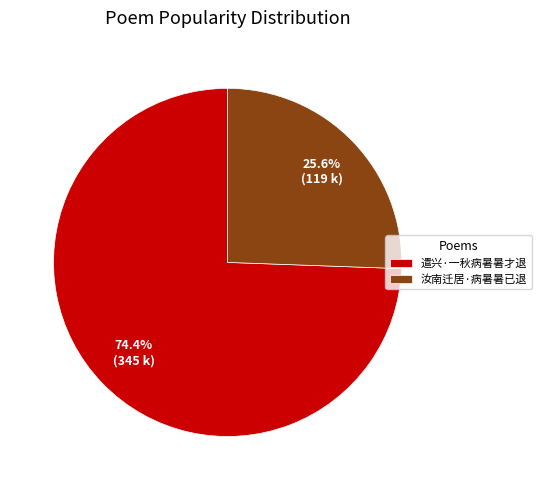

Which category accounts for the majority?

遣兴·一秋病暑暑才退